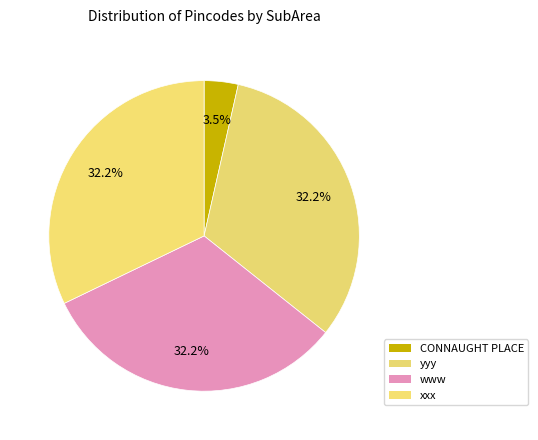

To the nearest percent, what is the combined percentage of www and yyy?

64%